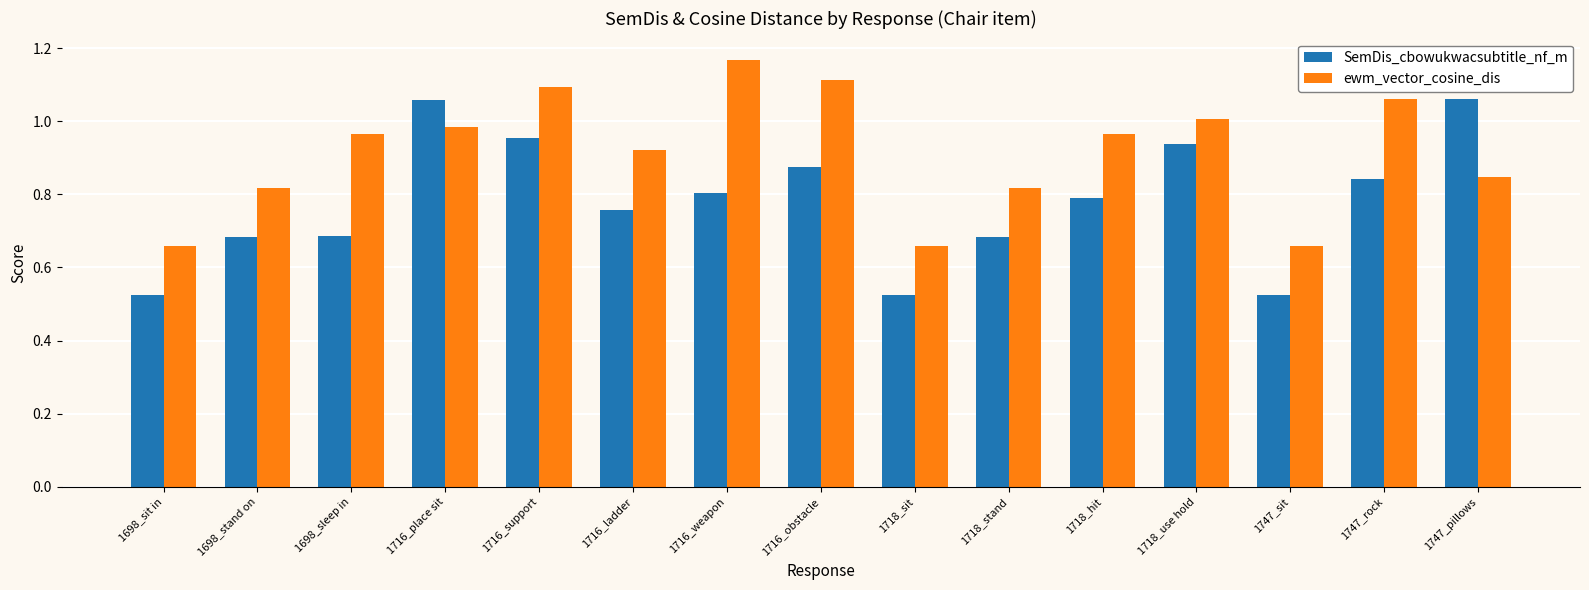

Which series changed the most between 1747_sit and 1747_pillows?

SemDis_cbowukwacsubtitle_nf_m